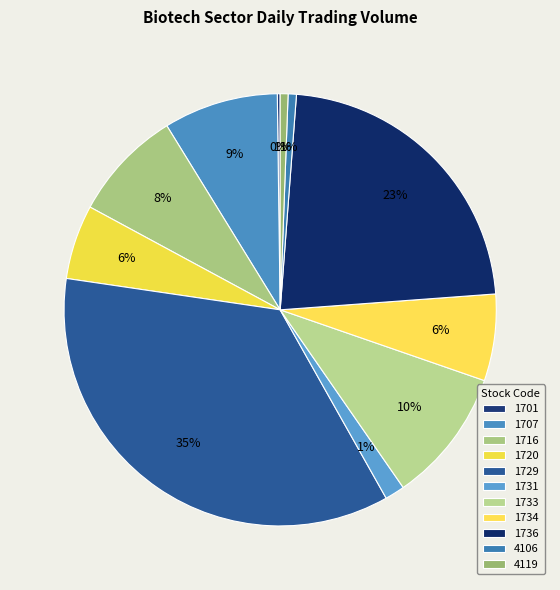

What percentage is the 1707 slice, to the nearest percent?

9%